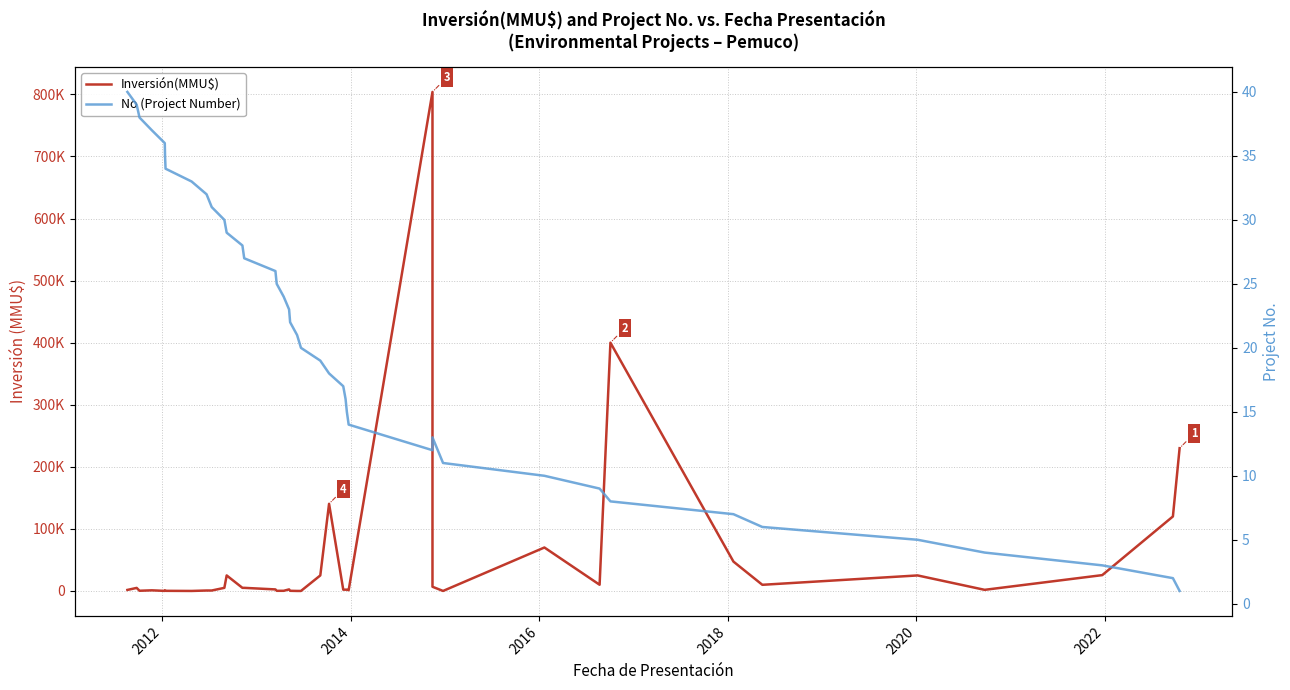

How many data points in Inversión(MMU$) are above 2475?

19